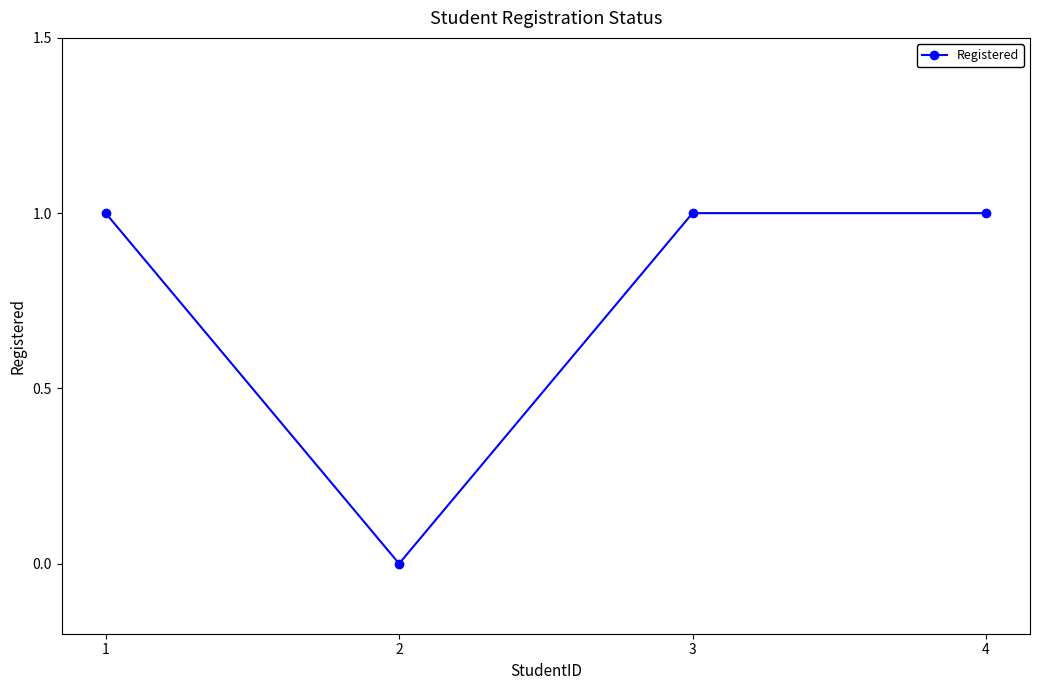

How many points are lower than both their immediate neighbors (excluding endpoints)?

1